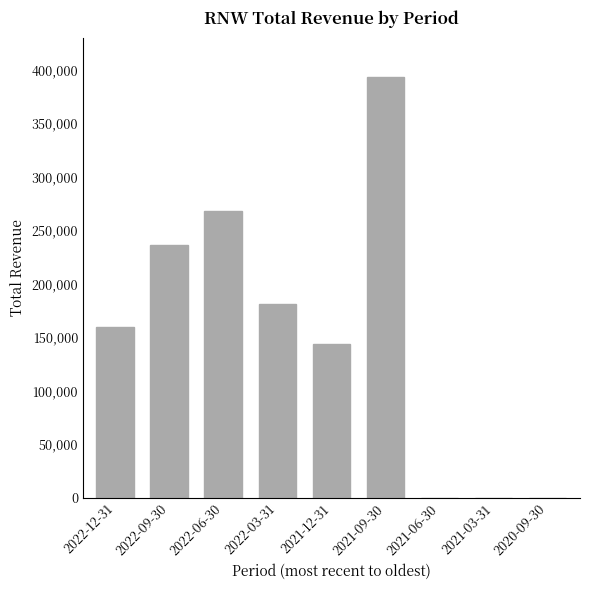

How many series are shown in this chart?

1